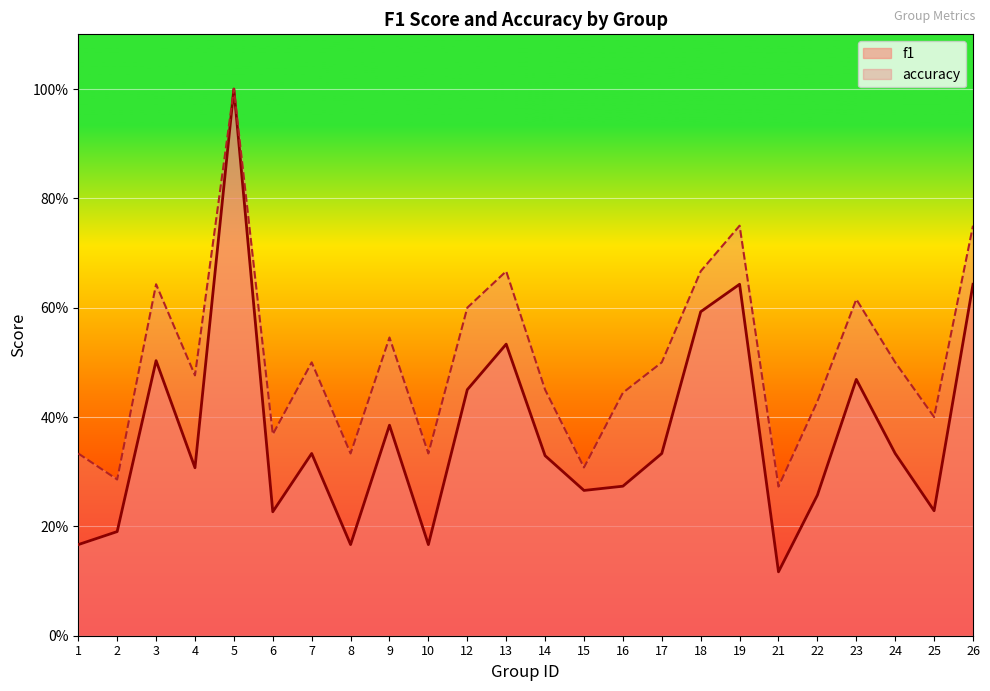

What are all the series names shown in the legend?

f1, accuracy